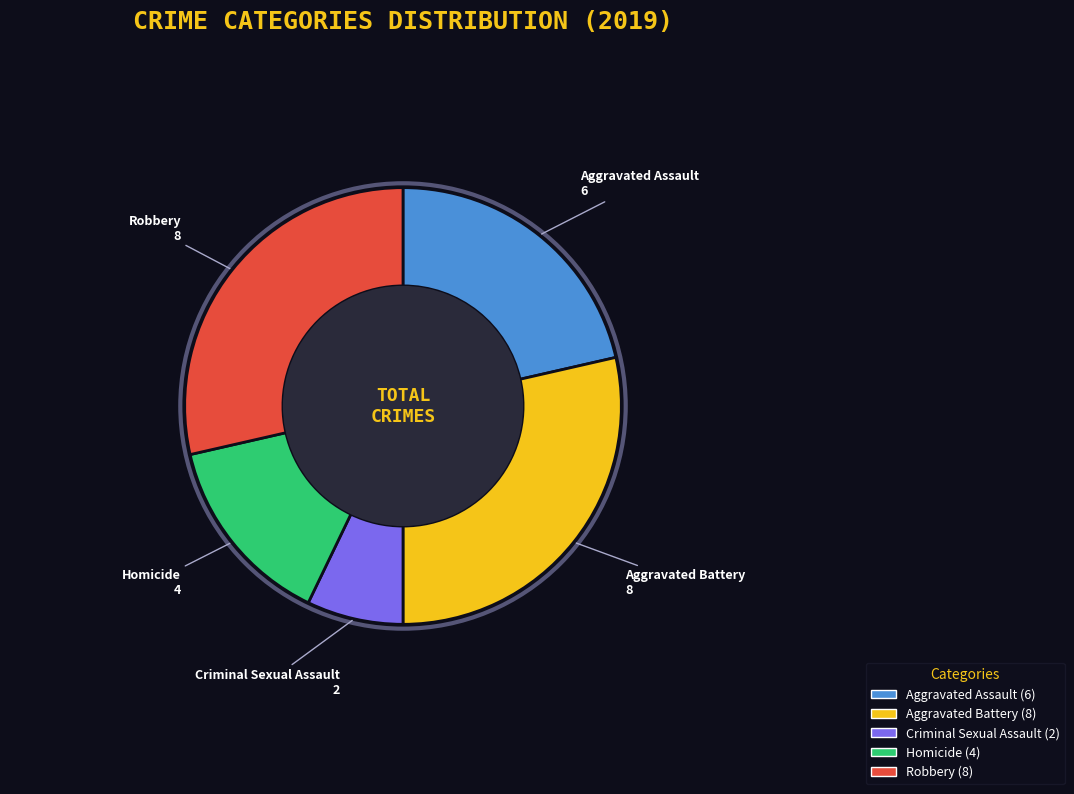

Is there any slice that represents more than half of the pie?

No